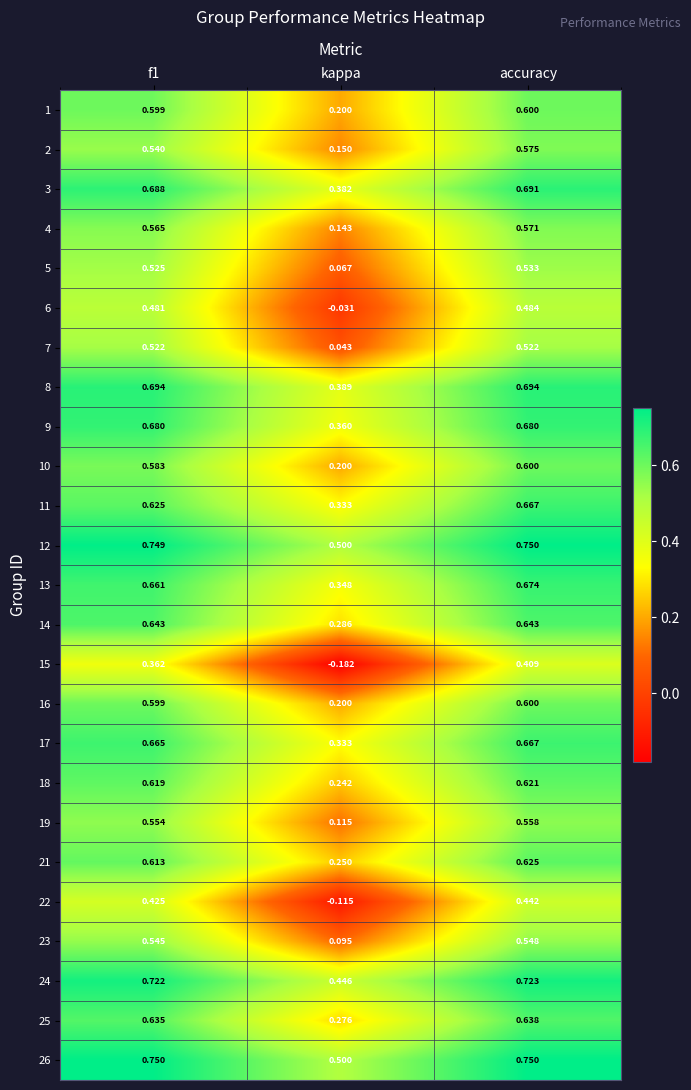

Where is 23 nearest to the value 0?

kappa